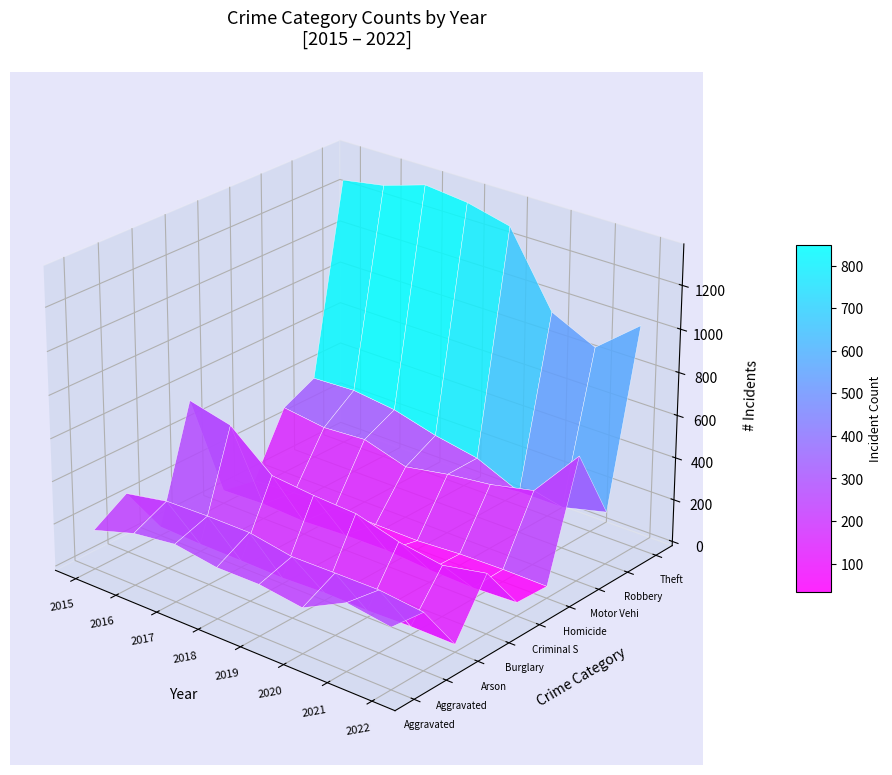

How many distinct data groups are displayed?

9